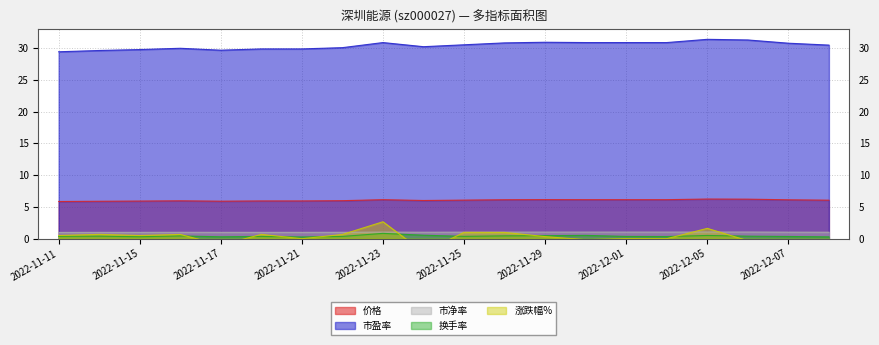

Reading left to right, list all the values displayed in this chart.

价格: 2022-11-11=5.9	2022-11-14=5.9	2022-11-15=5.9	2022-11-16=6.0	2022-11-17=5.9	2022-11-18=6.0	2022-11-21=6.0	2022-11-22=6.0	2022-11-23=6.2	2022-11-24=6.0	2022-11-25=6.1	2022-11-28=6.1	2022-11-29=6.2	2022-11-30=6.2	2022-12-01=6.2	2022-12-02=6.2	2022-12-05=6.2	2022-12-06=6.2	2022-12-07=6.1	2022-12-08=6.1
市盈率: 2022-11-11=29.4	2022-11-14=29.6	2022-11-15=29.8	2022-11-16=30.0	2022-11-17=29.7	2022-11-18=29.9	2022-11-21=29.9	2022-11-22=30.1	2022-11-23=30.9	2022-11-24=30.2	2022-11-25=30.6	2022-11-28=30.9	2022-11-29=30.9	2022-11-30=30.9	2022-12-01=30.9	2022-12-02=30.9	2022-12-05=31.4	2022-12-06=31.3	2022-12-07=30.8	2022-12-08=30.5
市净率: 2022-11-11=1.0	2022-11-14=1.0	2022-11-15=1.0	2022-11-16=1.0	2022-11-17=1.0	2022-11-18=1.0	2022-11-21=1.0	2022-11-22=1.0	2022-11-23=1.0	2022-11-24=1.0	2022-11-25=1.0	2022-11-28=1.0	2022-11-29=1.0	2022-11-30=1.0	2022-12-01=1.0	2022-12-02=1.0	2022-12-05=1.1	2022-12-06=1.1	2022-12-07=1.0	2022-12-08=1.0
换手率: 2022-11-11=0.4	2022-11-14=0.4	2022-11-15=0.3	2022-11-16=0.4	2022-11-17=0.3	2022-11-18=0.4	2022-11-21=0.3	2022-11-22=0.4	2022-11-23=0.8	2022-11-24=0.6	2022-11-25=0.4	2022-11-28=0.5	2022-11-29=0.5	2022-11-30=0.5	2022-12-01=0.4	2022-12-02=0.3	2022-12-05=0.5	2022-12-06=0.4	2022-12-07=0.3	2022-12-08=0.3
涨跌幅%: 2022-11-11=0.5	2022-11-14=0.7	2022-11-15=0.5	2022-11-16=0.7	2022-11-17=-1.0	2022-11-18=0.7	2022-11-21=0.0	2022-11-22=0.7	2022-11-23=2.7	2022-11-24=-2.1	2022-11-25=1.0	2022-11-28=1.0	2022-11-29=0.3	2022-11-30=-0.2	2022-12-01=0.0	2022-12-02=0.0	2022-12-05=1.6	2022-12-06=-0.3	2022-12-07=-1.6	2022-12-08=-1.0